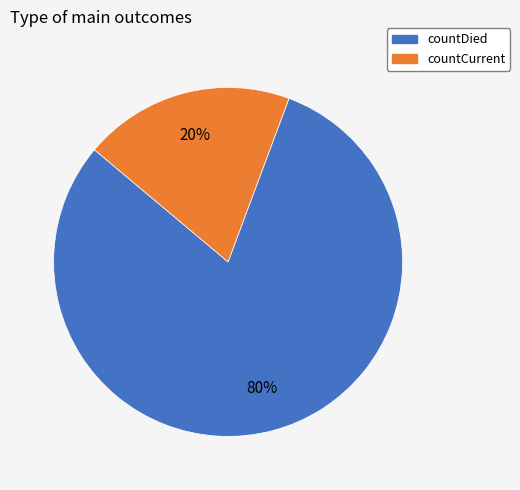

To the nearest percent, what is the average slice percentage?

50%